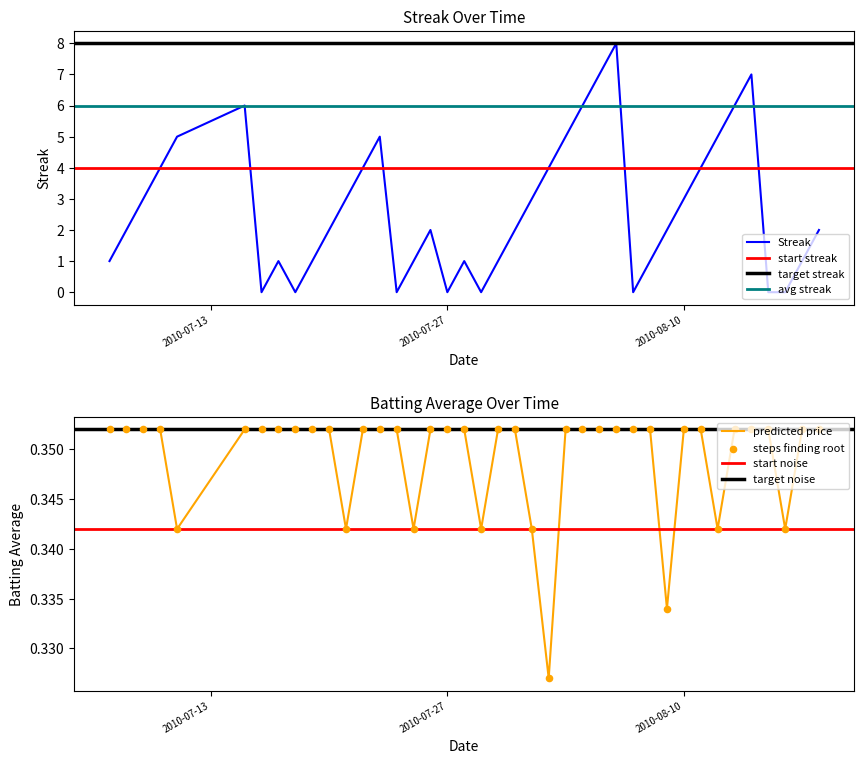

Which series reaches the maximum Y coordinate?

Streak